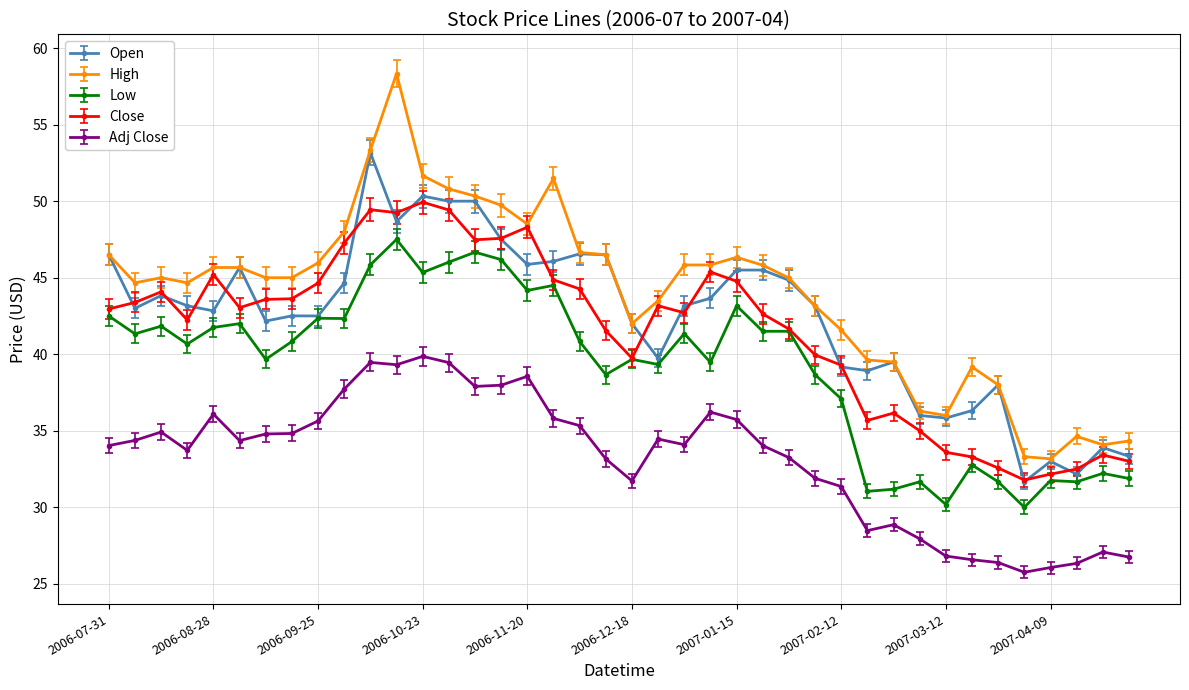

What is the greatest value displayed?

58.3